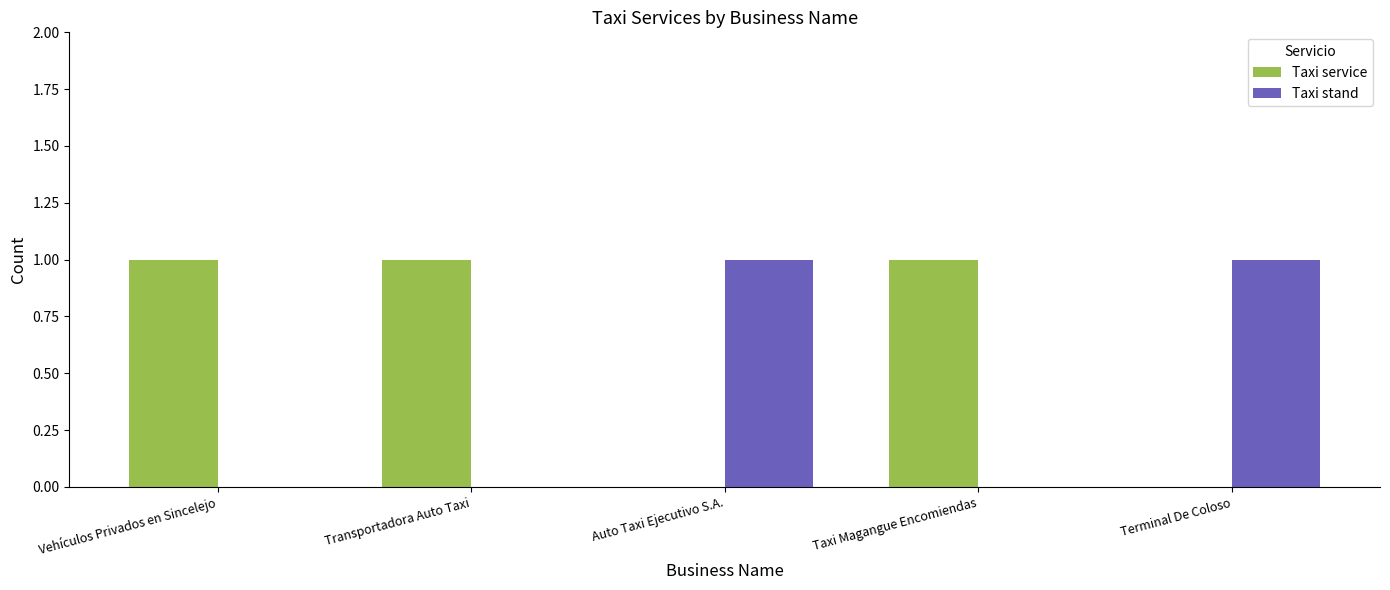

True or false: Taxi service has a value of 1 at Taxi Magangue Encomiendas.

True